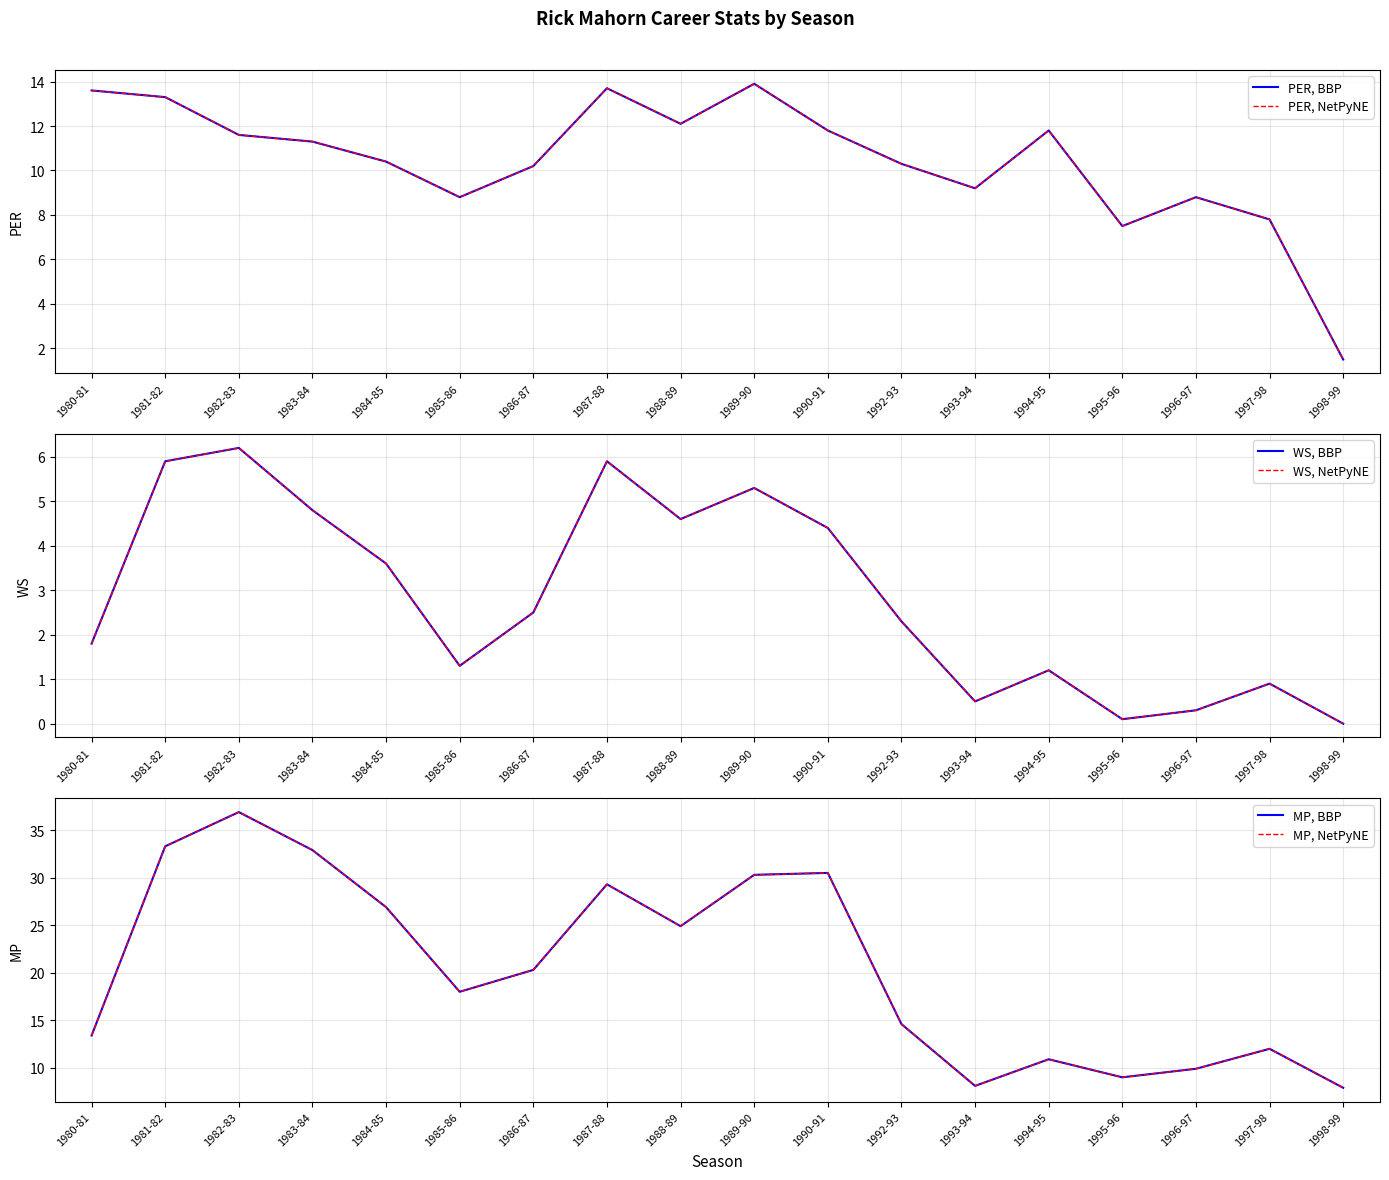

What value does the MP, NetPyNE series have at 1983-84?

32.9